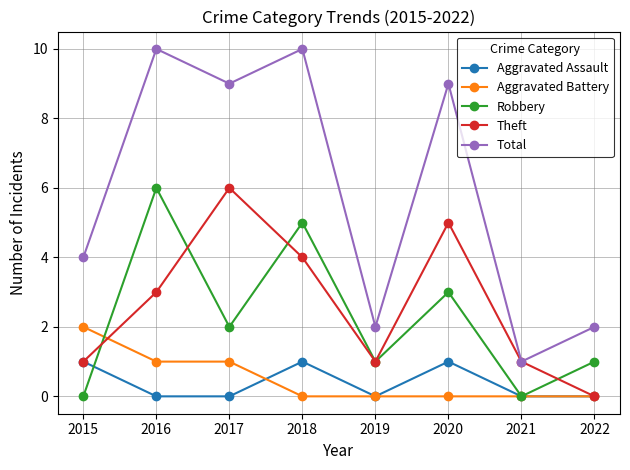

Count the number of categories in the chart.

8